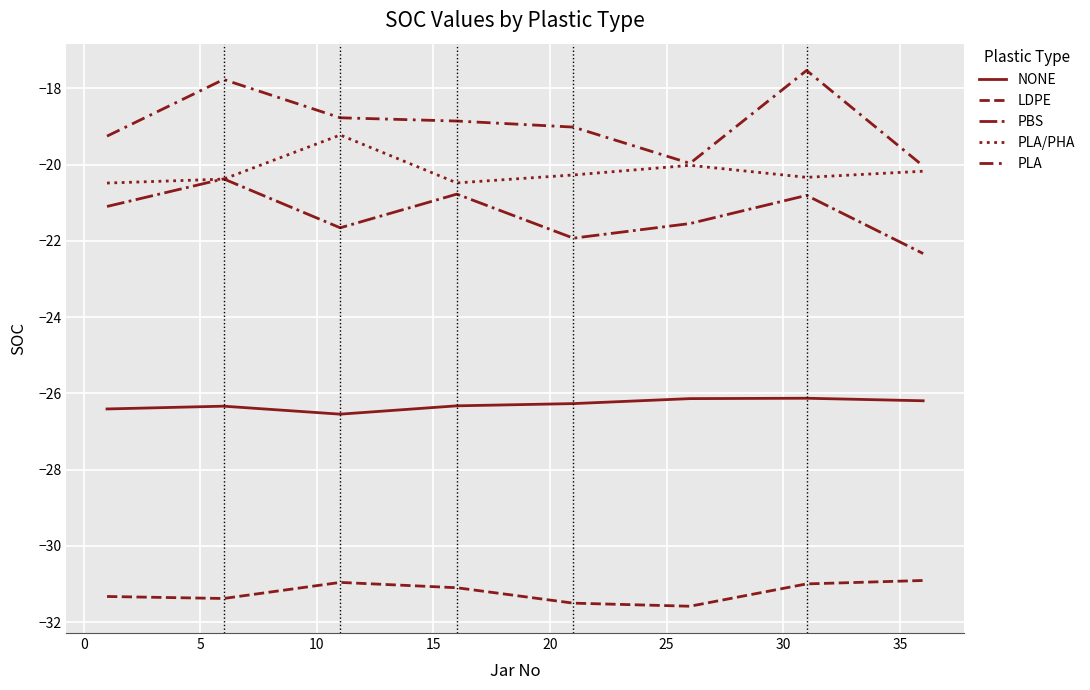

Does the chart have visible grid lines?

Yes